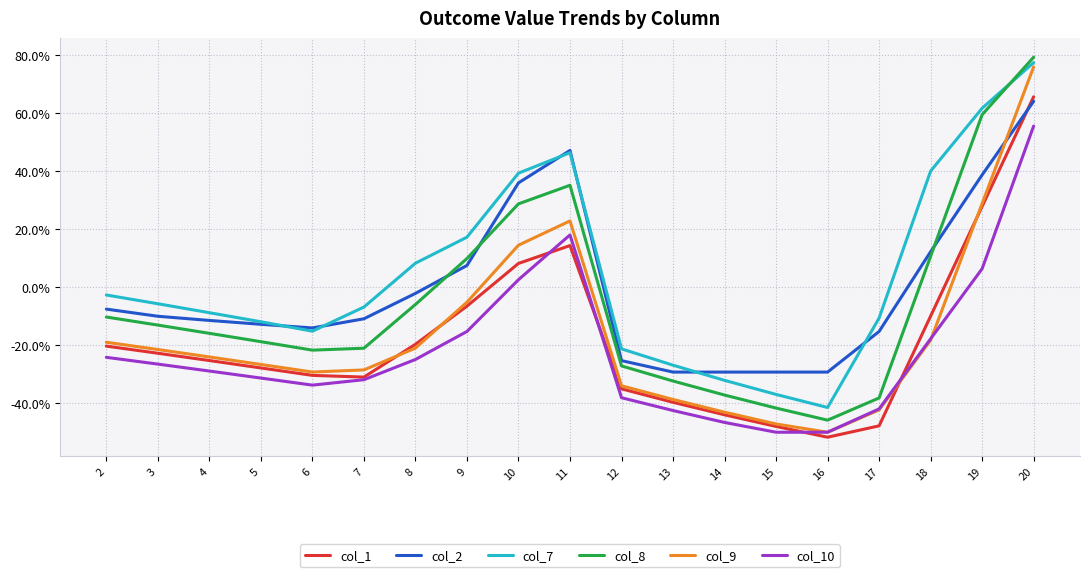

What is the average value of the col_9 series?

-0.2